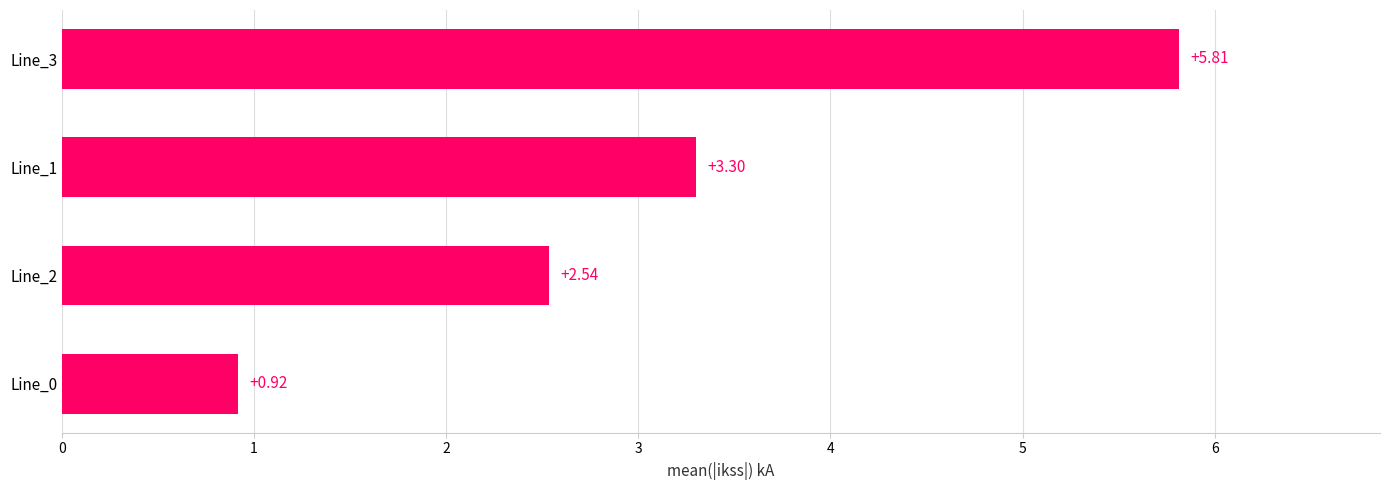

List the labels in order of value, smallest first.

Line_0, Line_2, Line_1, Line_3